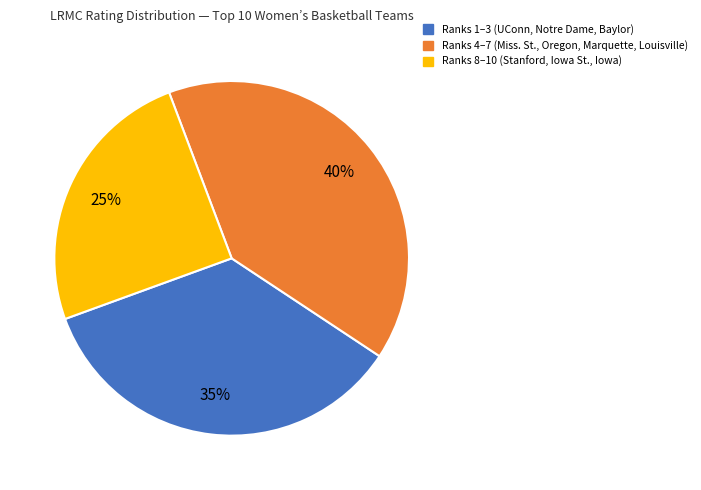

Count the number of slices in the pie.

3